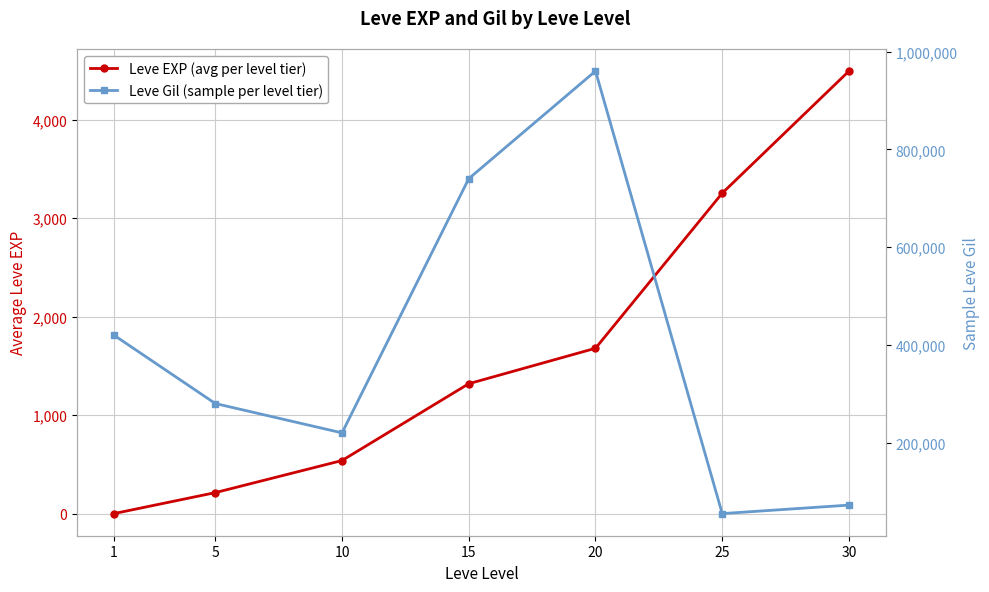

What are all the series names shown in the legend?

Leve EXP (avg per level tier), Leve Gil (sample per level tier)